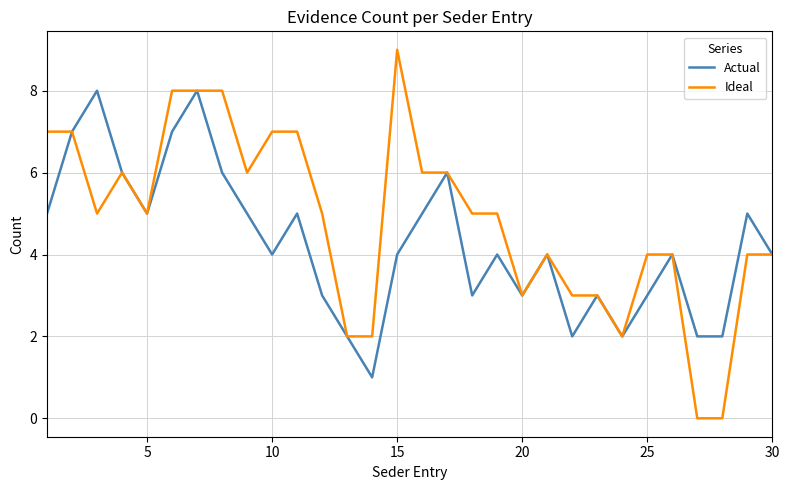

What are all the series names shown in the legend?

Actual, Ideal